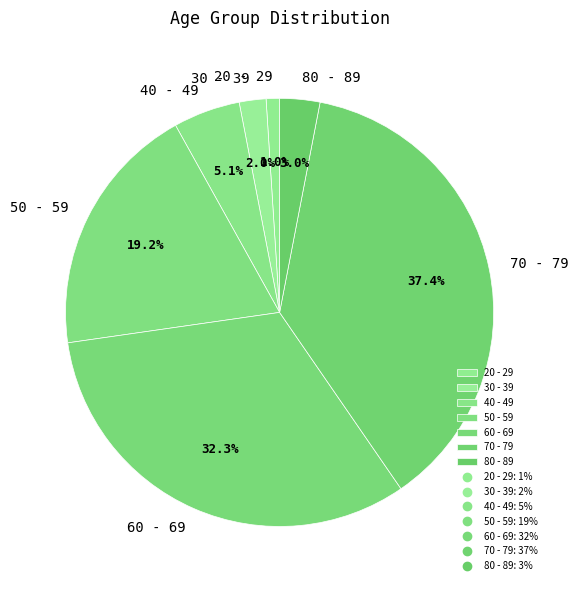

To the nearest percent, what is the average slice percentage?

14%